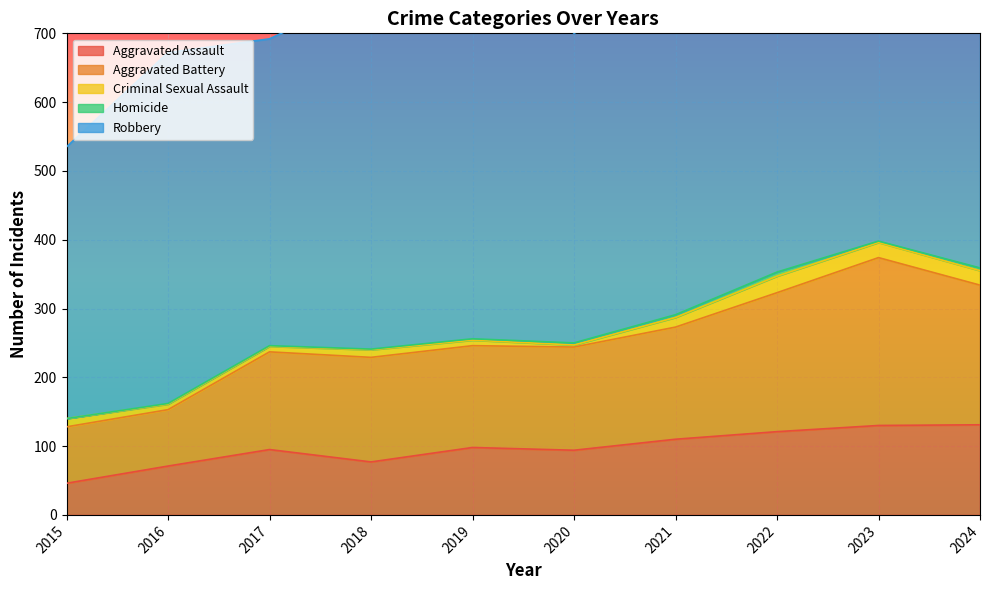

How many data points does each series have?

10